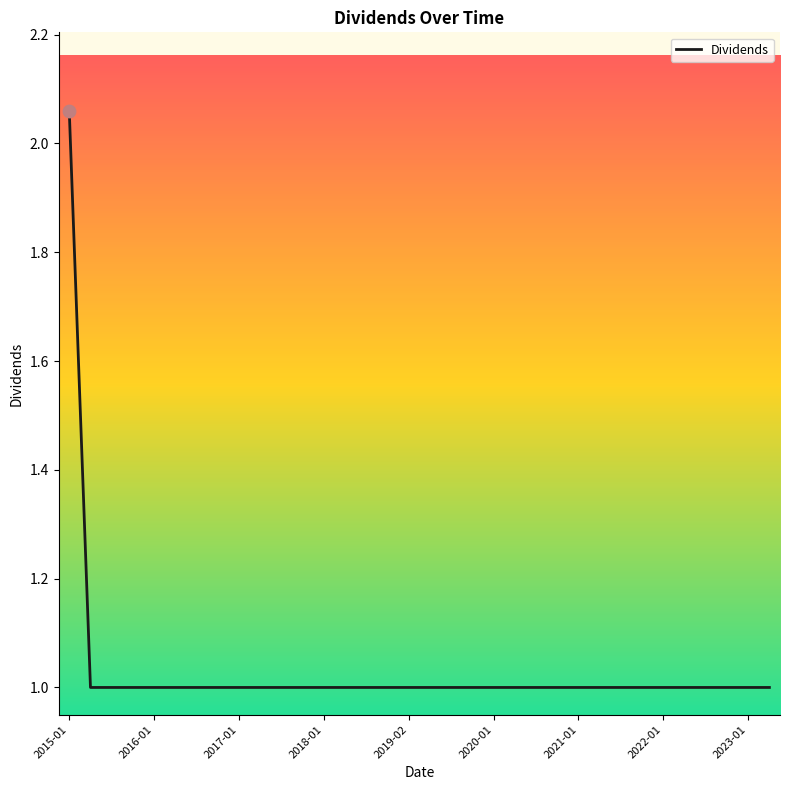

What is the difference between the maximum and minimum values?

1.1